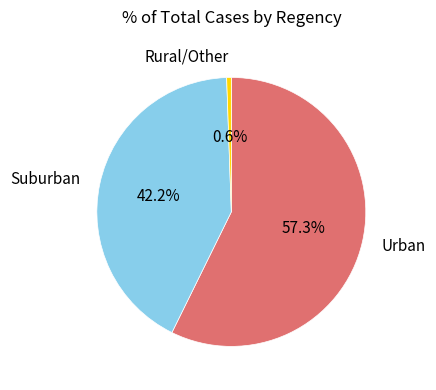

Is there a majority slice in this chart?

Yes